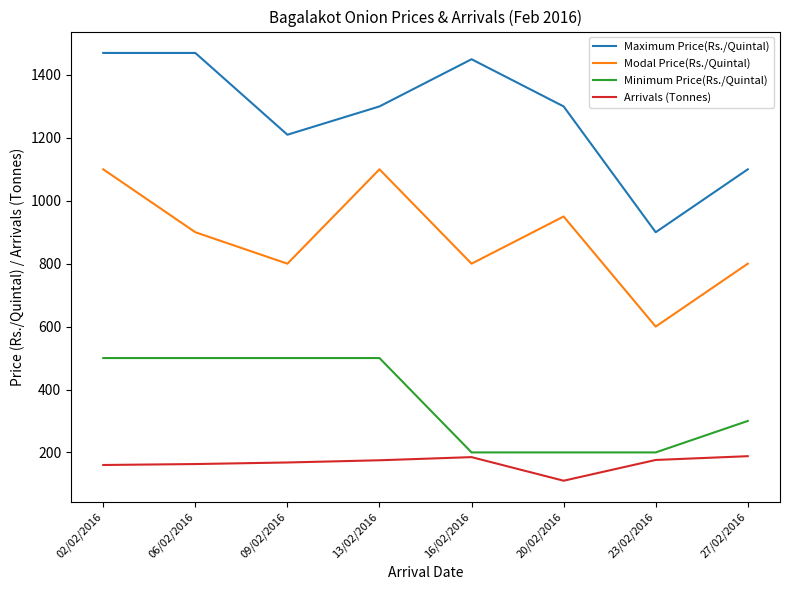

Is it true that Minimum Price(Rs./Quintal) equals 500 at 06/02/2016?

True